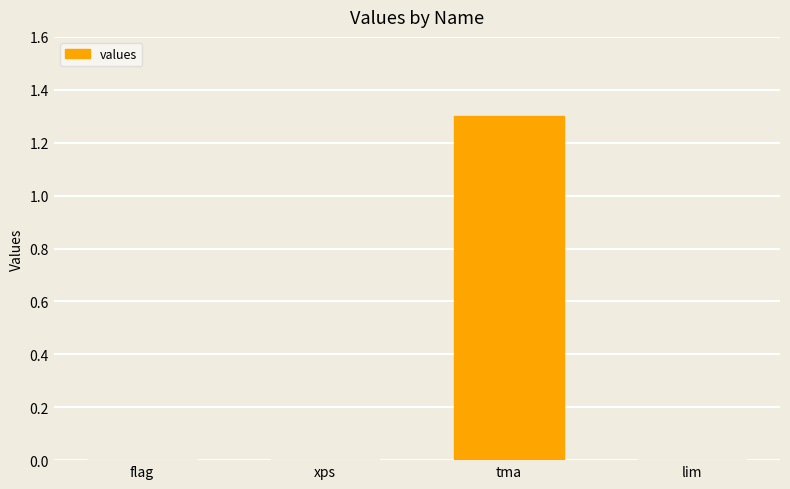

What is the difference between the values at flag and tma?

1.3